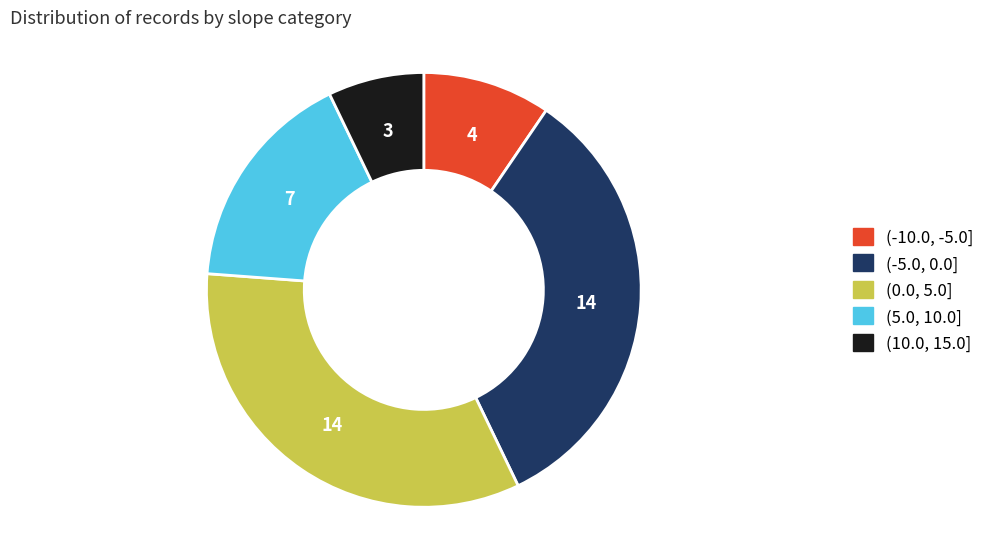

How many segments does this pie chart have?

5